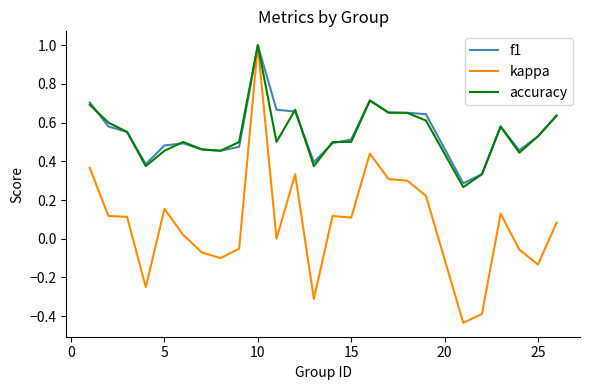

Which series has the largest range (max minus min)?

kappa